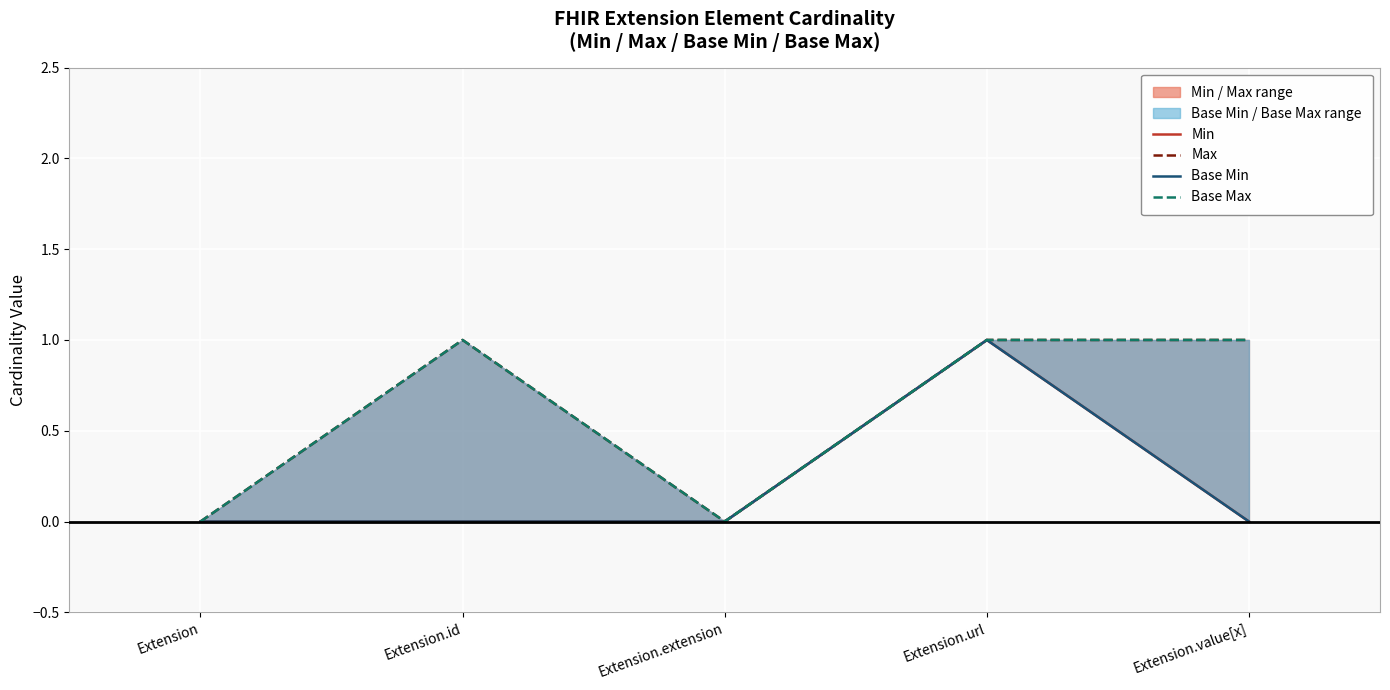

True or false: Base Min and Base Max cross at least once.

False